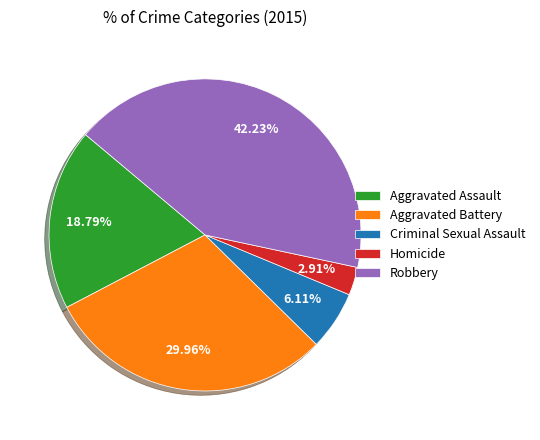

Count the number of slices in the pie.

5